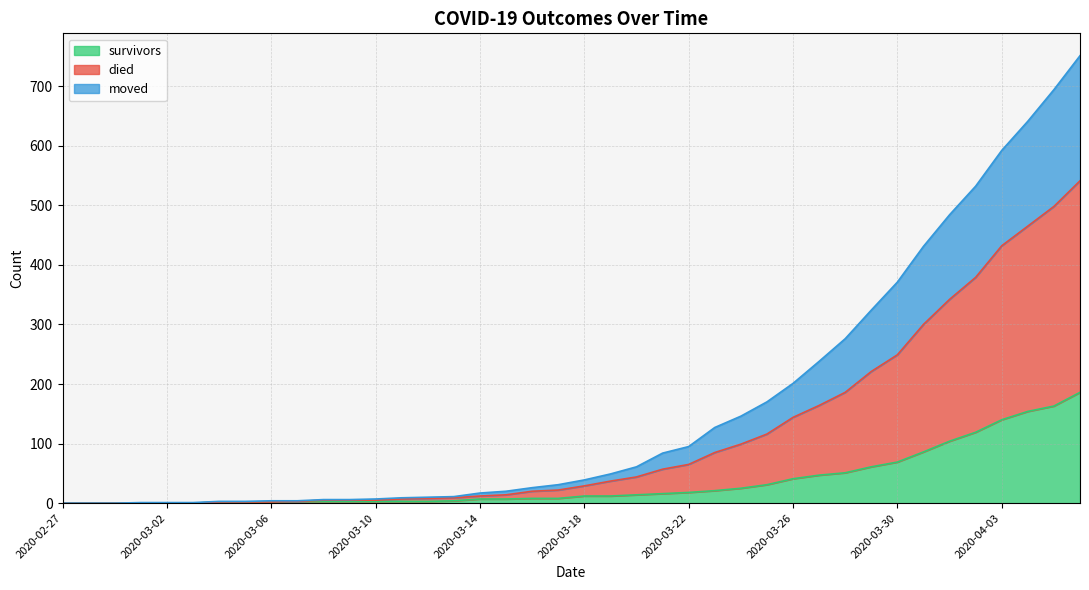

What is the label of the 17th point from the right?

2020-03-21